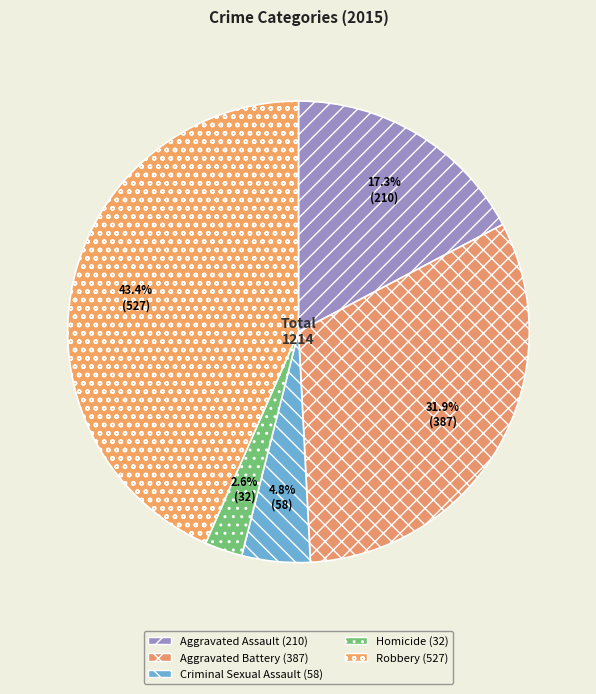

What is the change in value from Aggravated Battery to Robbery?

+140